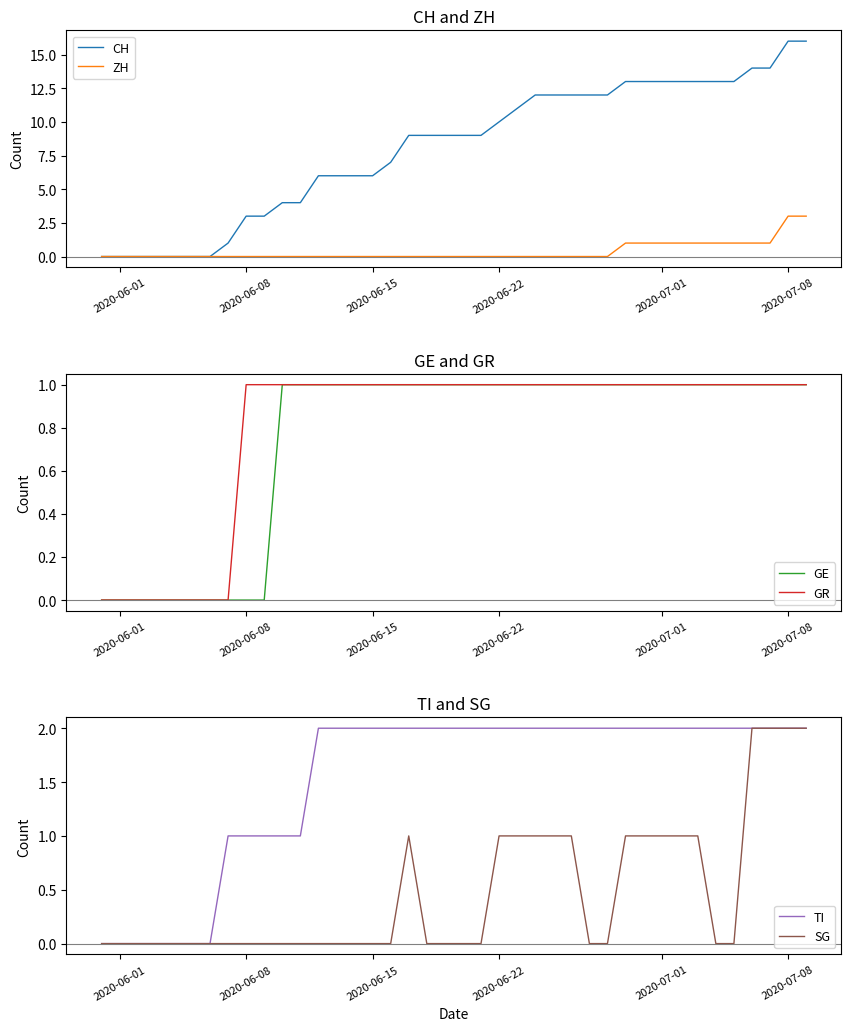

What is the maximum value for CH?

16